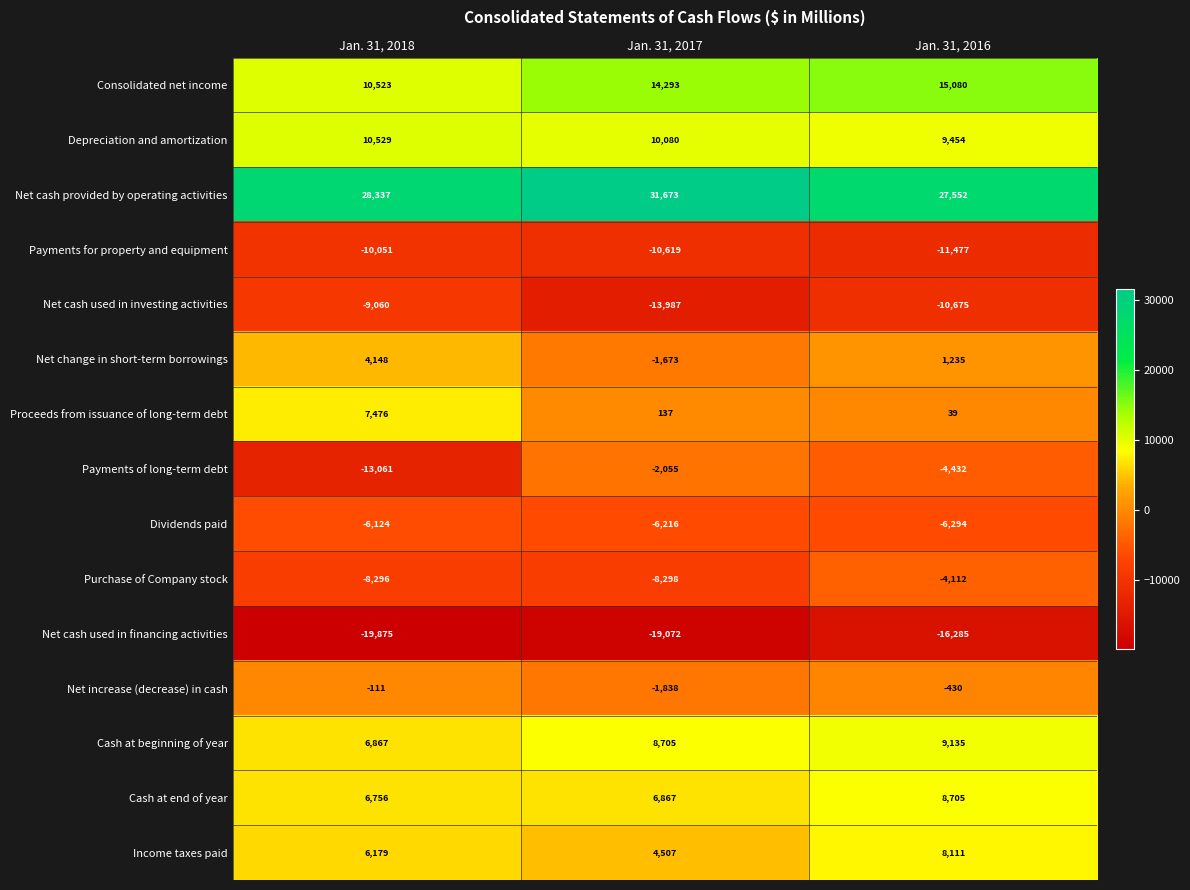

What is the smallest value displayed?

-19875